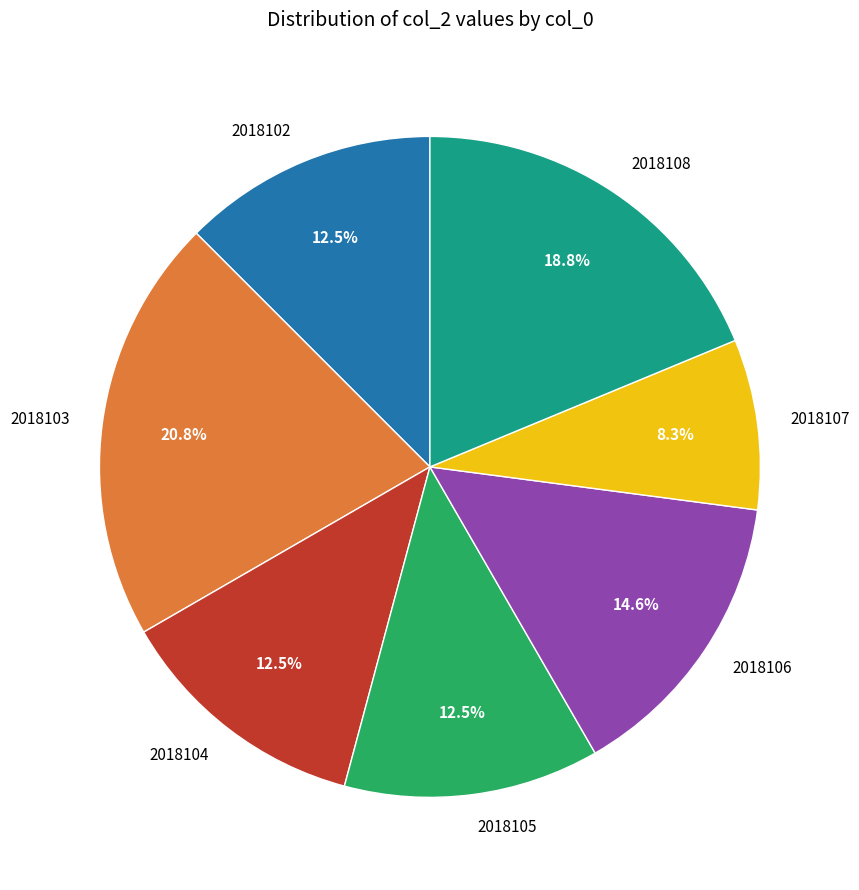

To the nearest percent, what is the difference between the 2018108 and 2018106 slice percentages?

4%